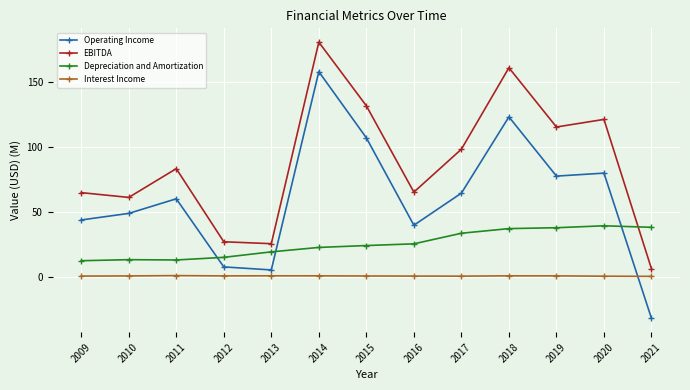

What is the total value across all series at 2013?

50.1